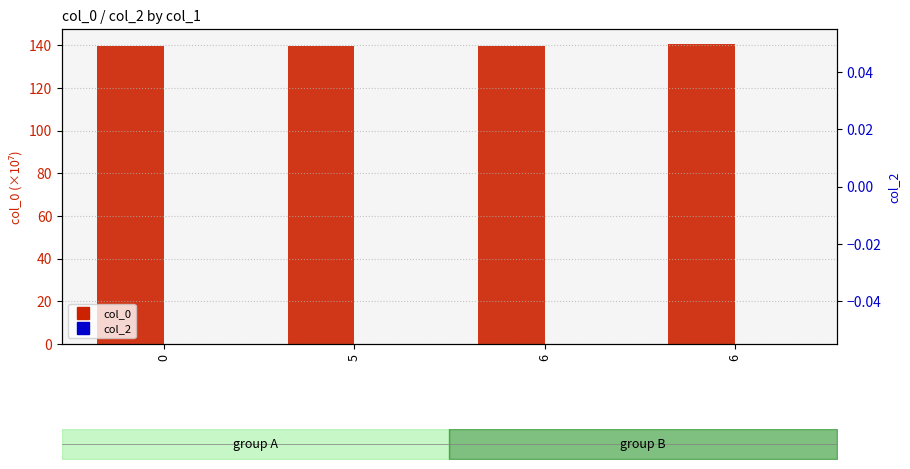

Reading left to right, extract all data points from this chart.

col_0: 0=139.7	5=139.8	6=139.8	6=140.6
col_2: 0=0.0	5=0.0	6=0.0	6=0.0